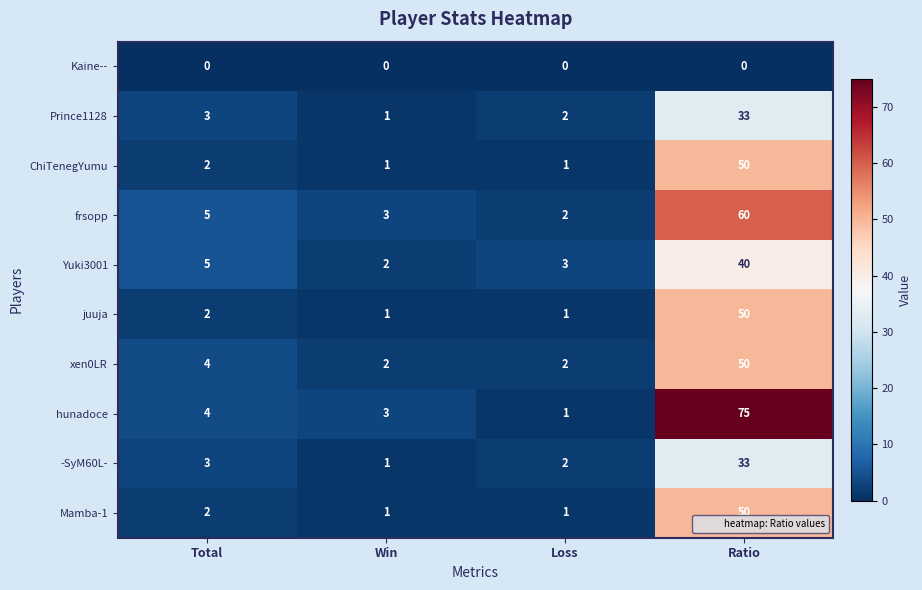

Is the value of xen0LR at Win greater than the value of hunadoce at Win?

No